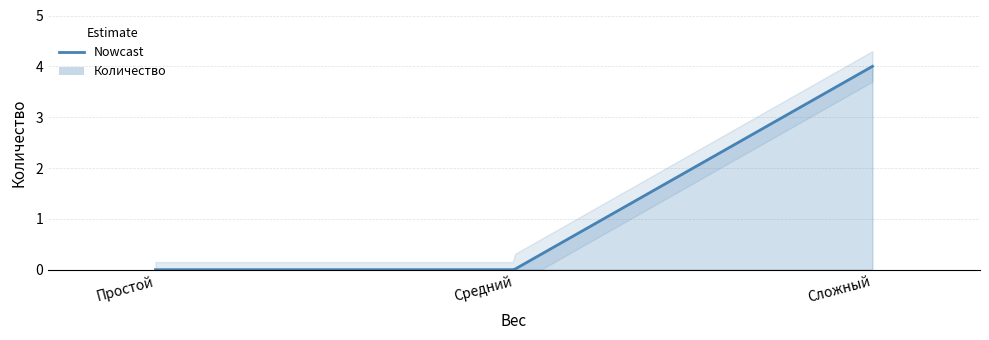

Rank the categories by value from highest to lowest.

Сложный, Простой, Средний